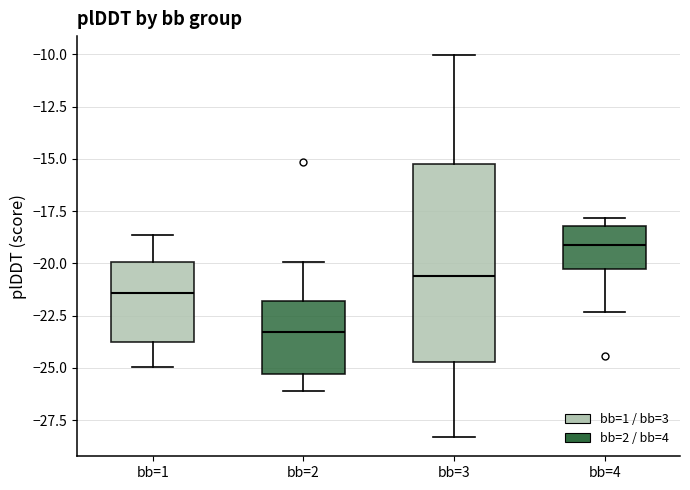

Where does the median line of the box for bb=4 sit on the y-axis? The values are not printed on the chart, so give them approximately, as read against the axis.

-19.0